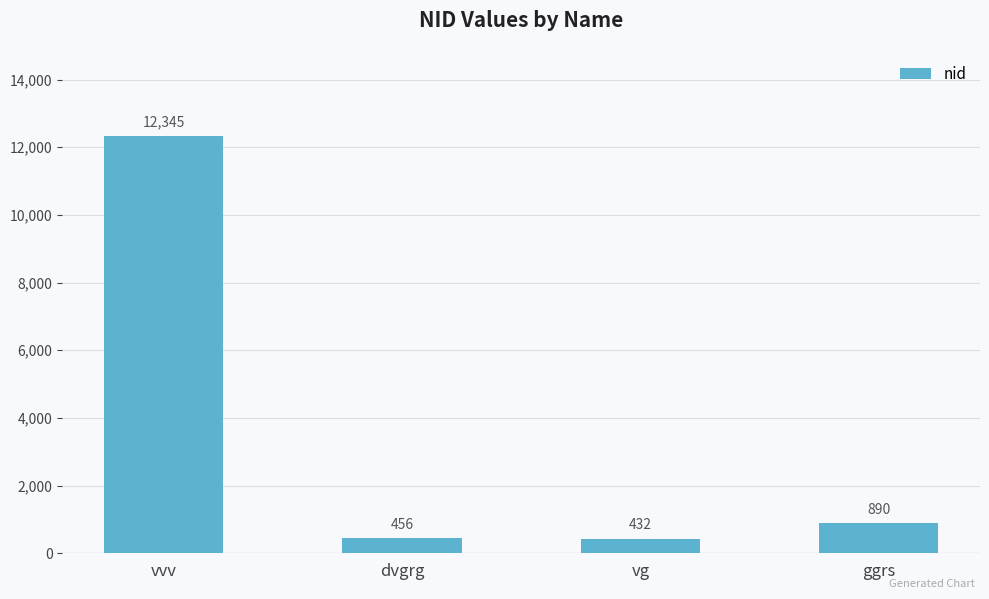

Is it true that the value at vvv is 18108?

False